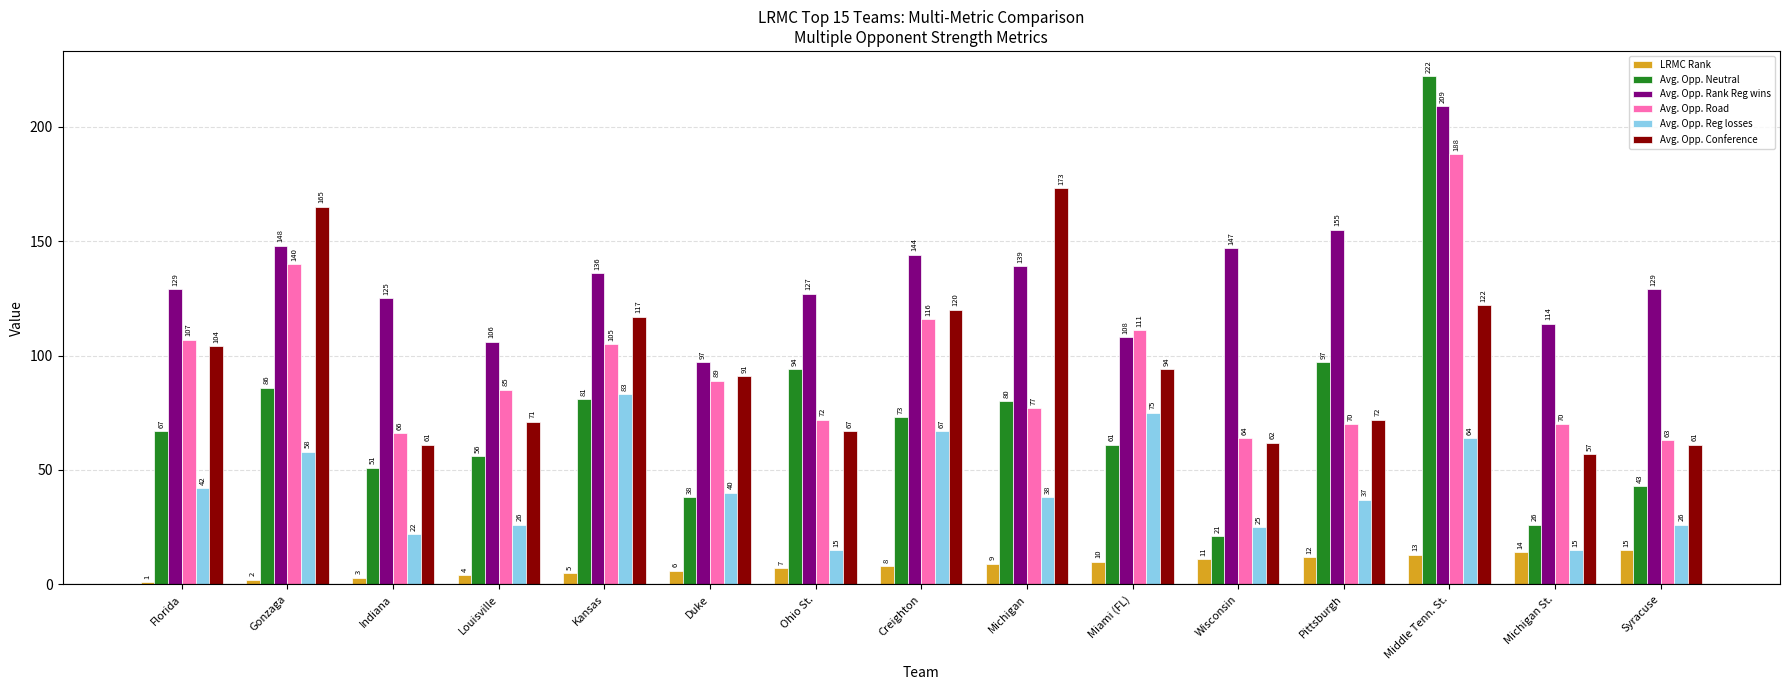

List the series in order of their peak value, lowest first.

LRMC Rank, Avg. Opp. Reg losses, Avg. Opp. Conference, Avg. Opp. Road, Avg. Opp. Rank Reg wins, Avg. Opp. Neutral